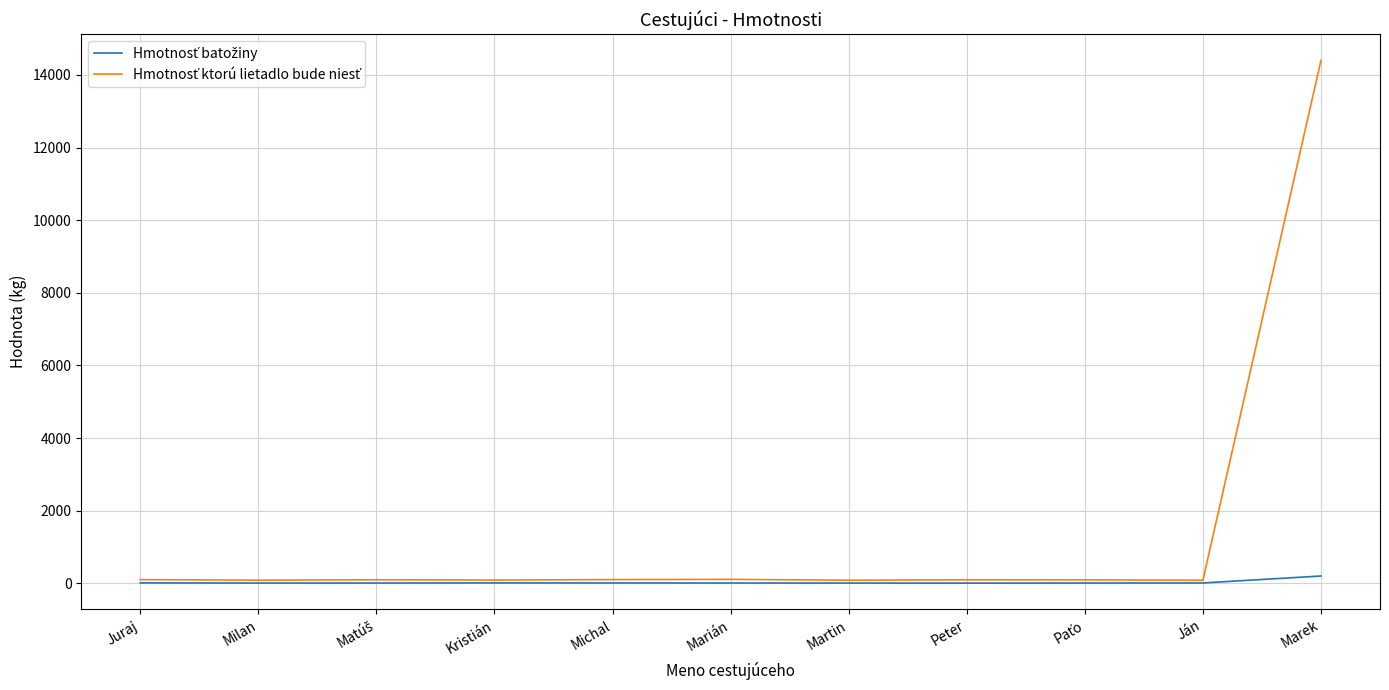

Does the chart display data point markers on the line(s)?

No